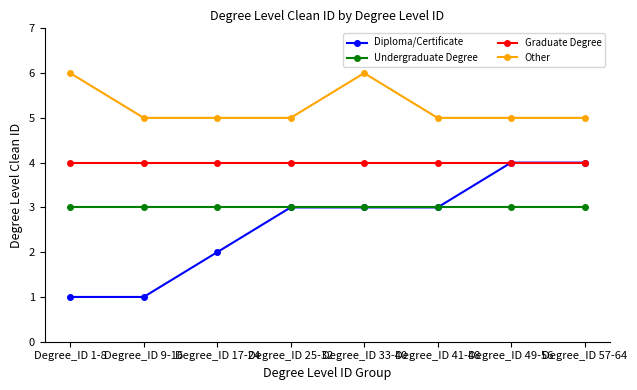

Is it true that Graduate Degree equals 6 at Degree_ID 41-48?

False